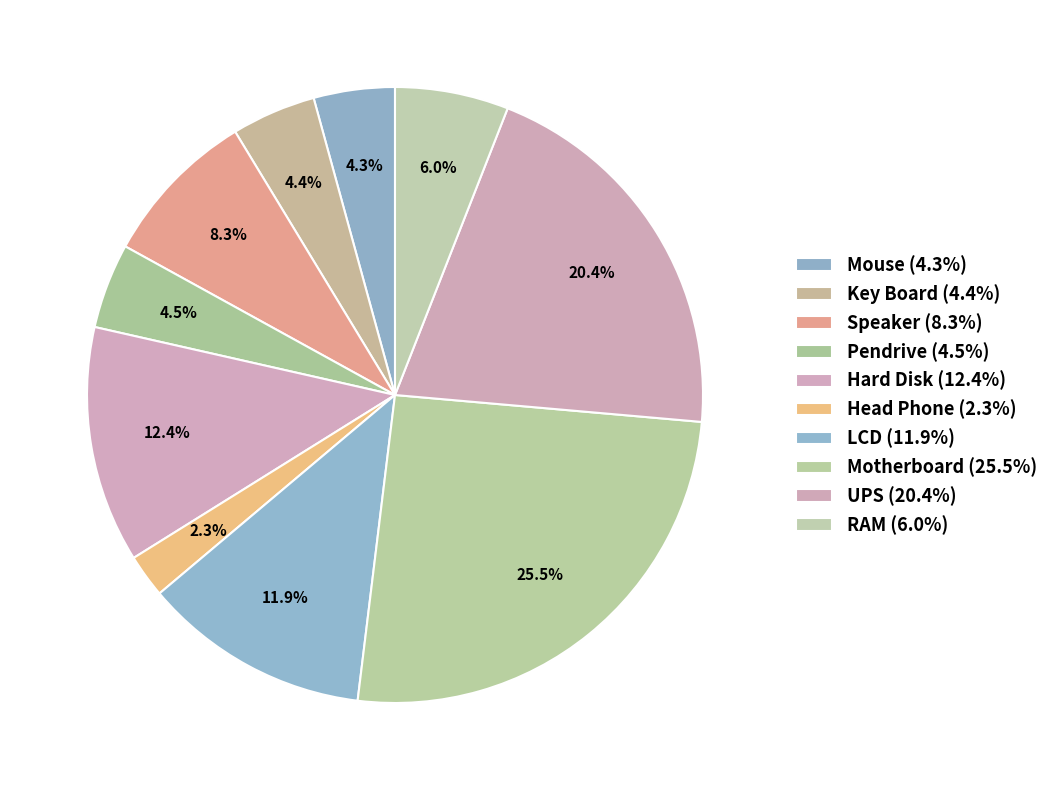

To the nearest percent, what is the average slice percentage?

10%